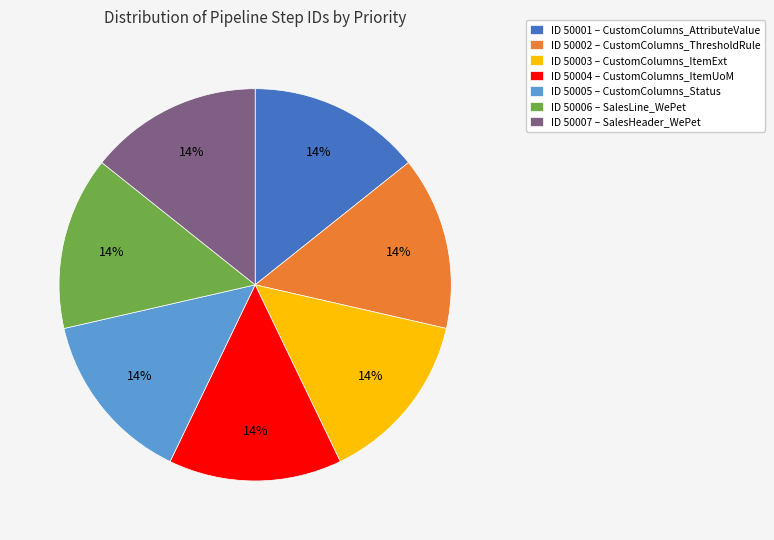

Combined, do ID 50007 – SalesHeader_WePet and ID 50006 – SalesLine_WePet account for over 50%?

No